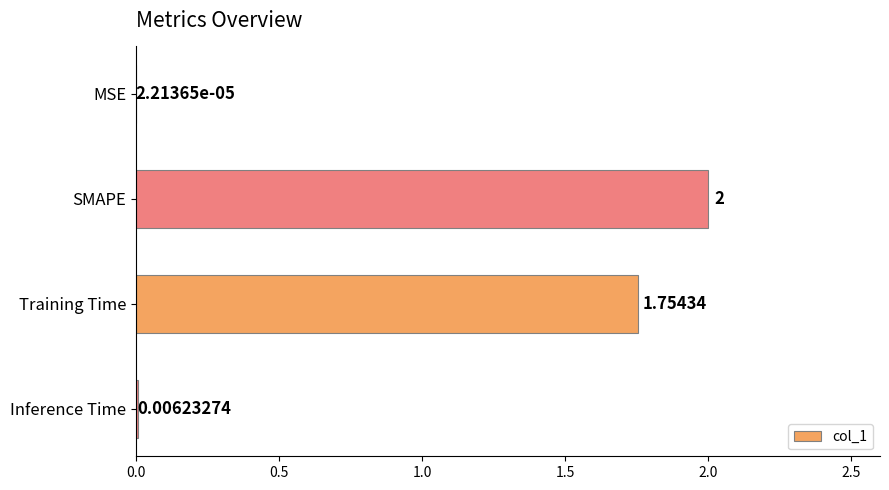

Which has a higher value, MSE or Training Time?

Training Time